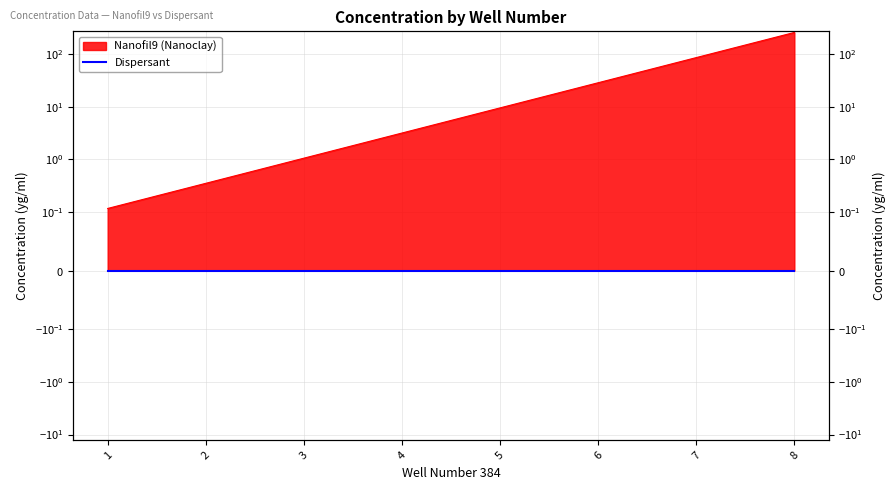

The chart shows a value of 13.2 at 5. True or false?

False